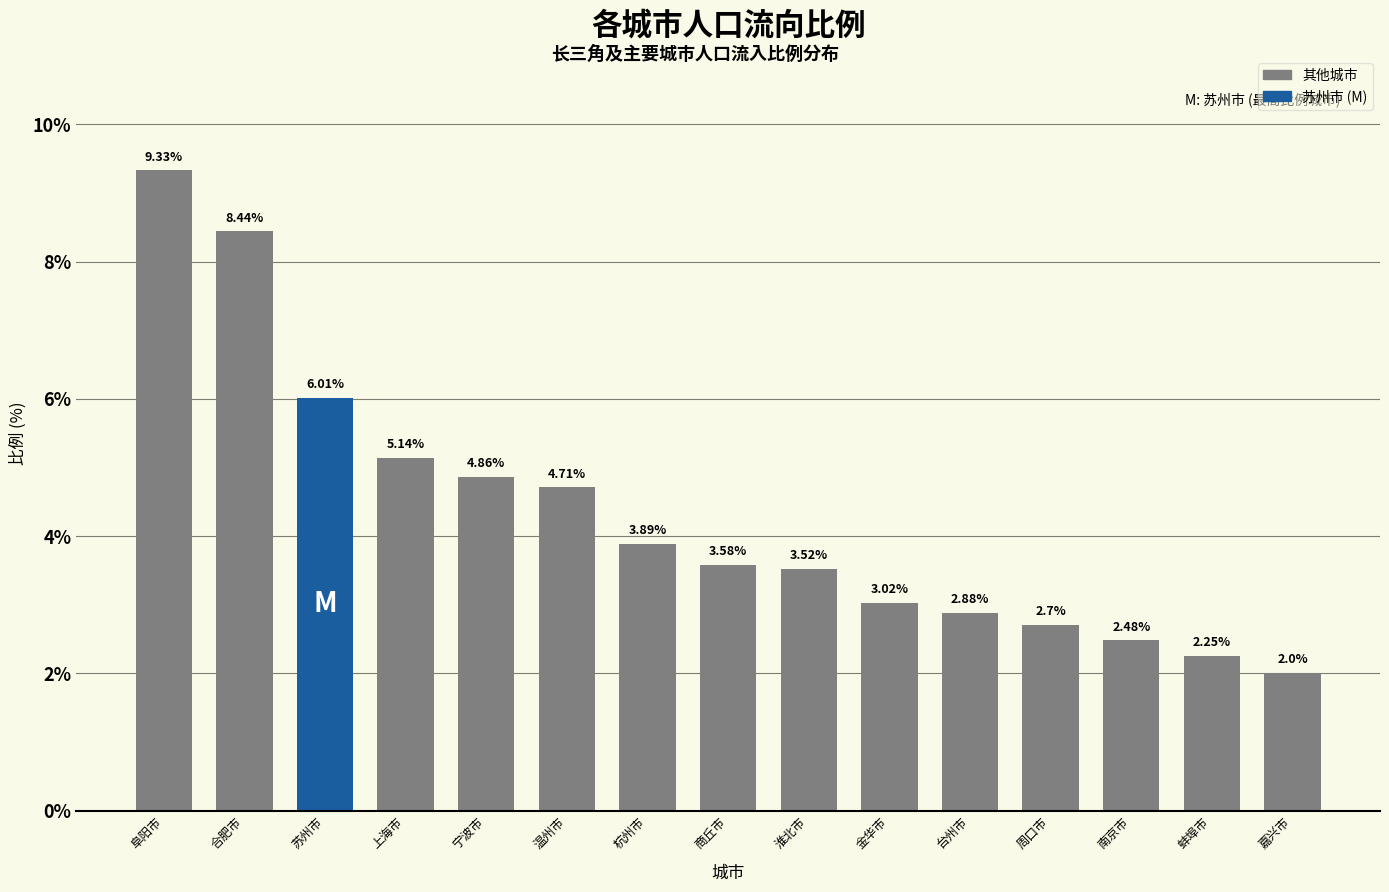

What is the maximum value shown in the chart?

9.3